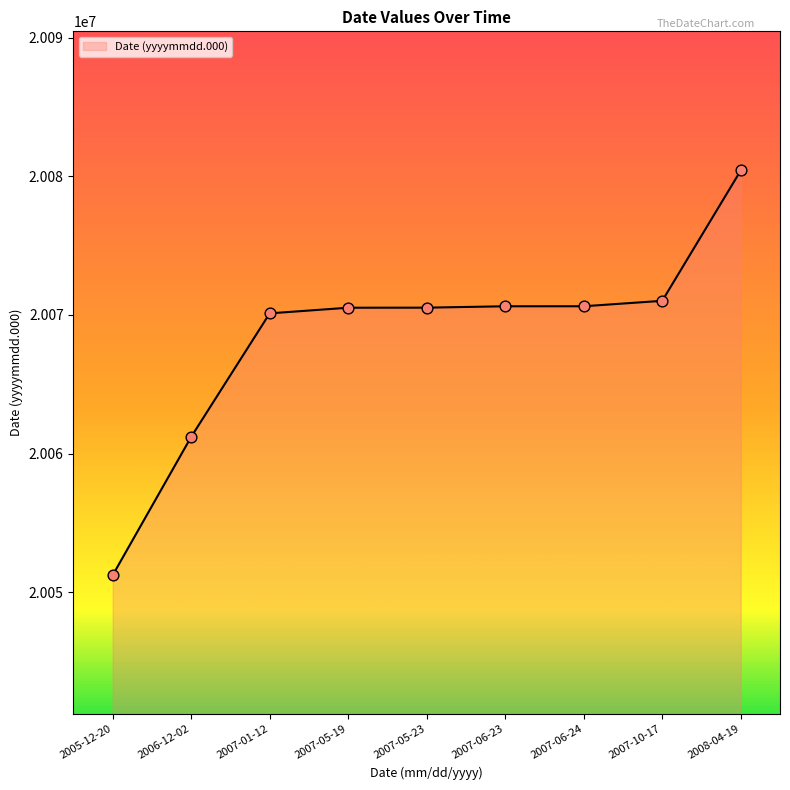

Between 2006-12-02 and 2008-04-19, which is larger?

2008-04-19